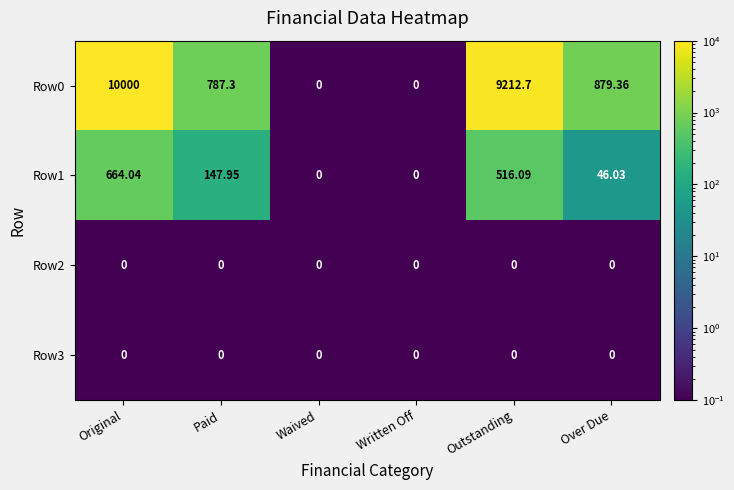

At which label is Row0 closest to 5000?

Over Due